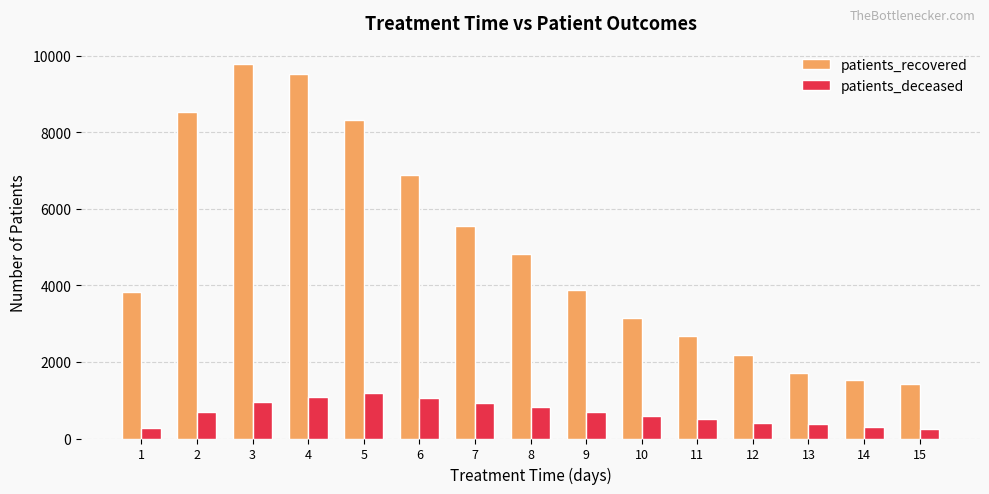

What is the approximate value of patients_deceased at 1, to the nearest 50?

250